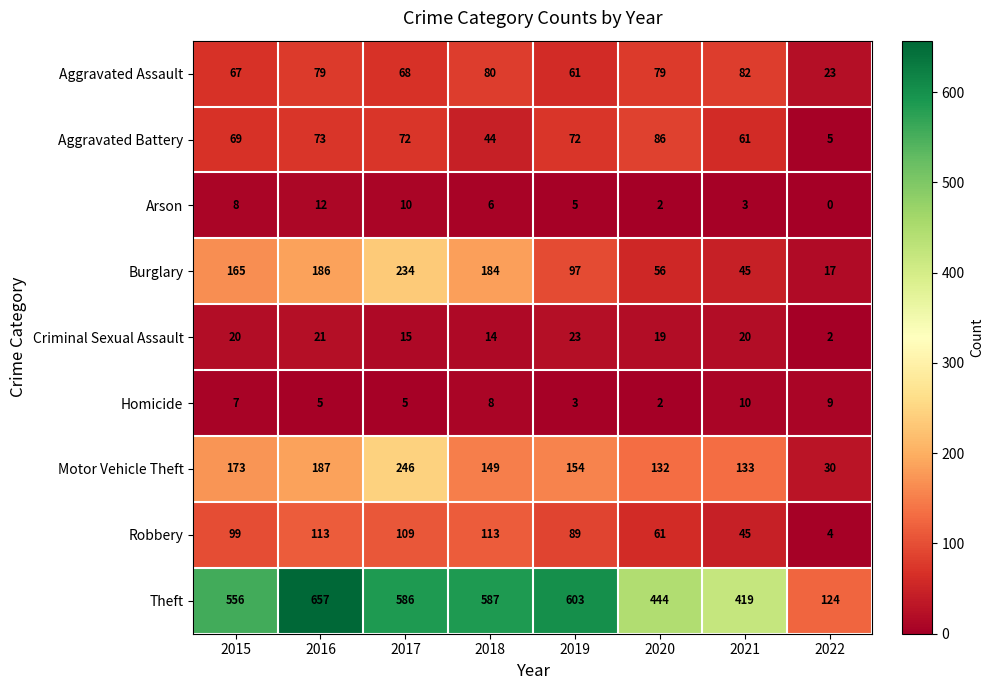

Rank the series by their maximum value, from lowest to highest.

Homicide, Arson, Criminal Sexual Assault, Aggravated Assault, Aggravated Battery, Robbery, Burglary, Motor Vehicle Theft, Theft